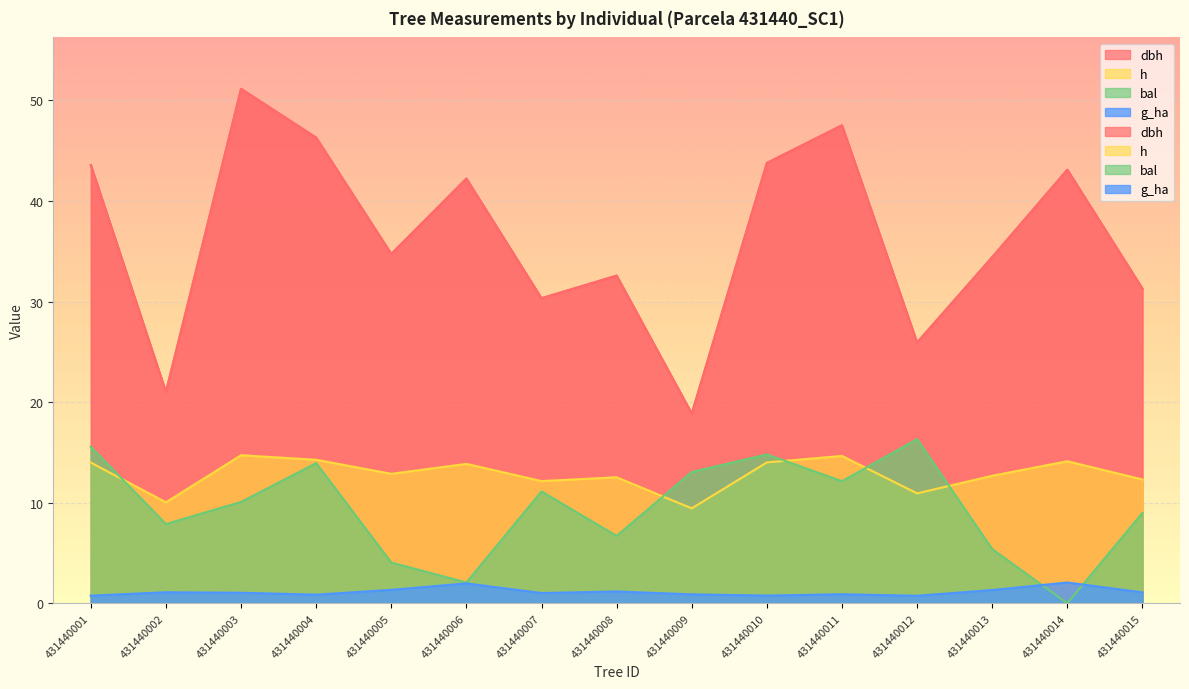

What is the spread (max minus min) of values at 431440006?

40.2